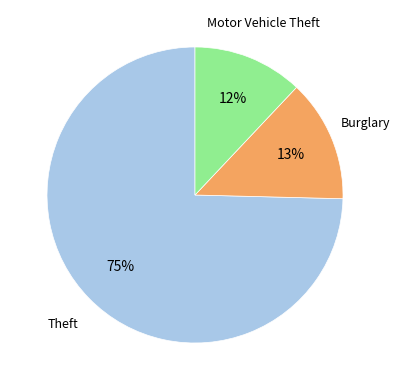

Count the number of slices in the pie.

3